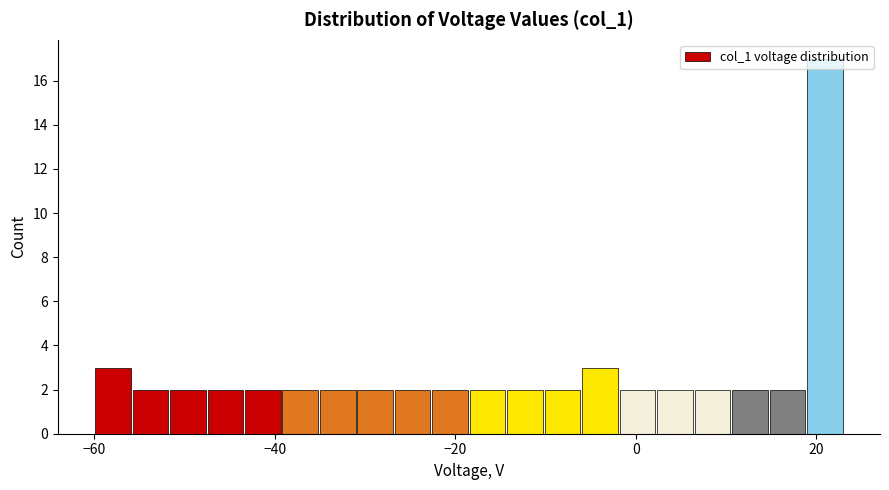

Around what value on the x-axis is the tallest bar? Give the approximate position of its centre, as read against the axis.

20